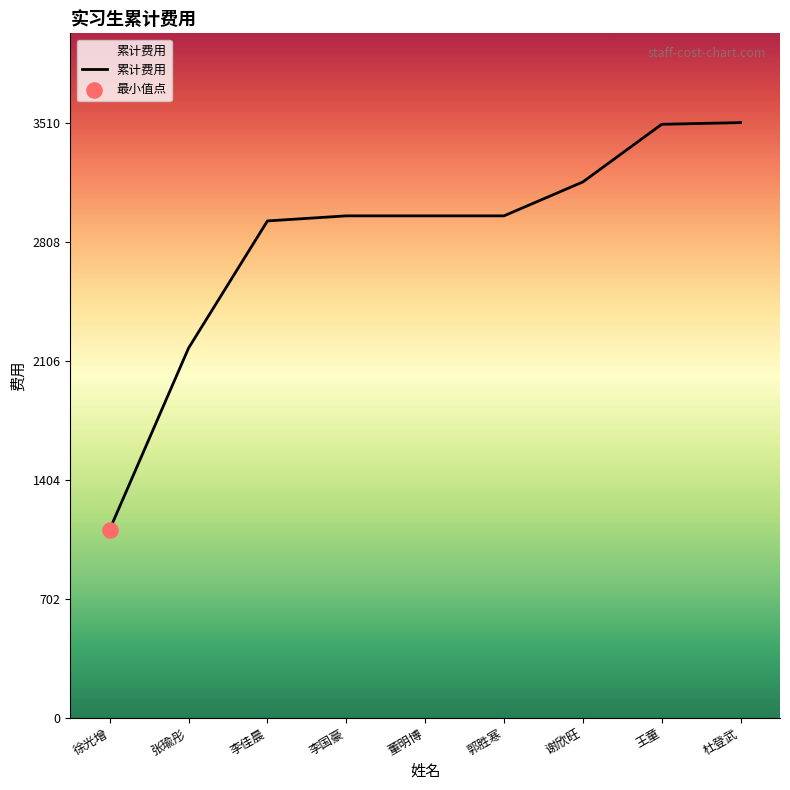

What is the ratio of the value at 李国豪 to the value at 王童?

0.8